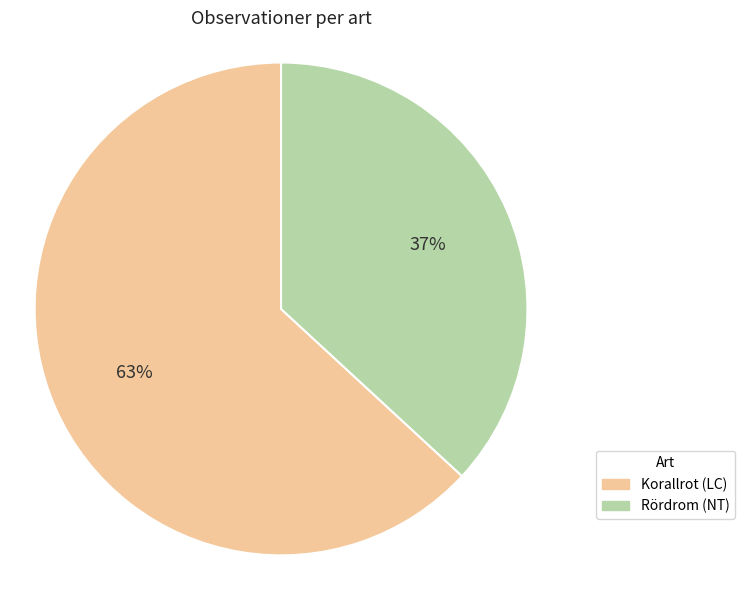

Does any single category account for the majority?

Yes